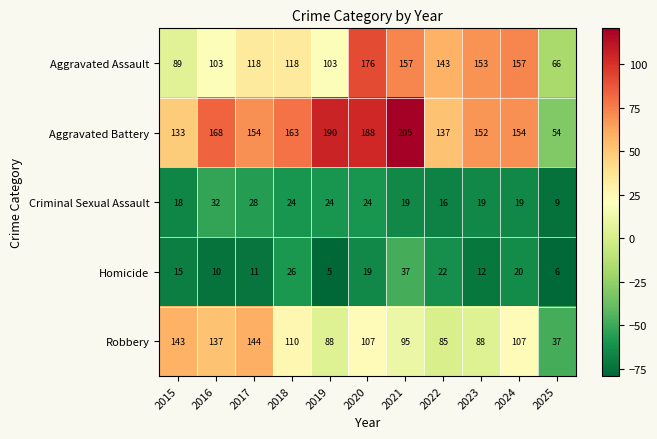

What is the sum of all Aggravated Assault values?

1383